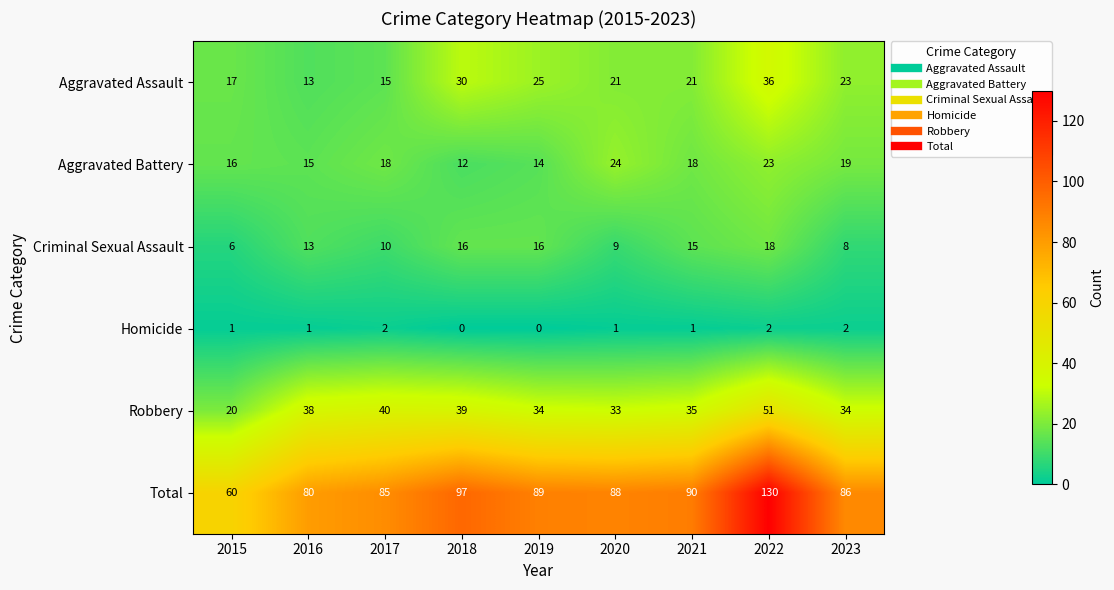

What value does the Aggravated Assault series have at 2021?

21